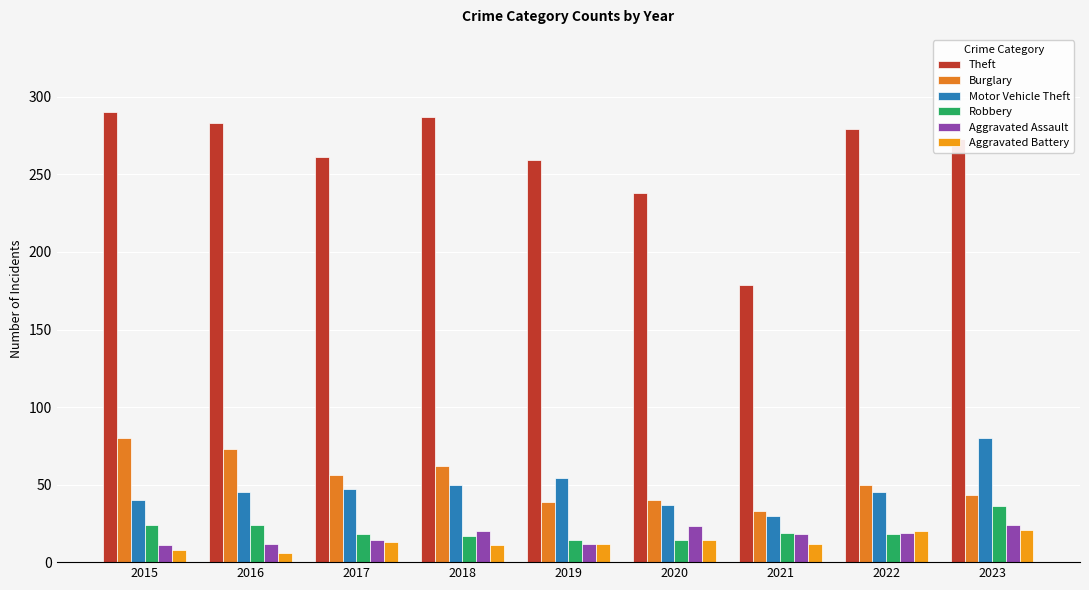

Reading right to left, list all the values displayed in this chart.

Theft: 273	279	179	238	259	287	261	283	290
Burglary: 43	50	33	40	39	62	56	73	80
Motor Vehicle Theft: 80	45	30	37	54	50	47	45	40
Robbery: 36	18	19	14	14	17	18	24	24
Aggravated Assault: 24	19	18	23	12	20	14	12	11
Aggravated Battery: 21	20	12	14	12	11	13	6	8